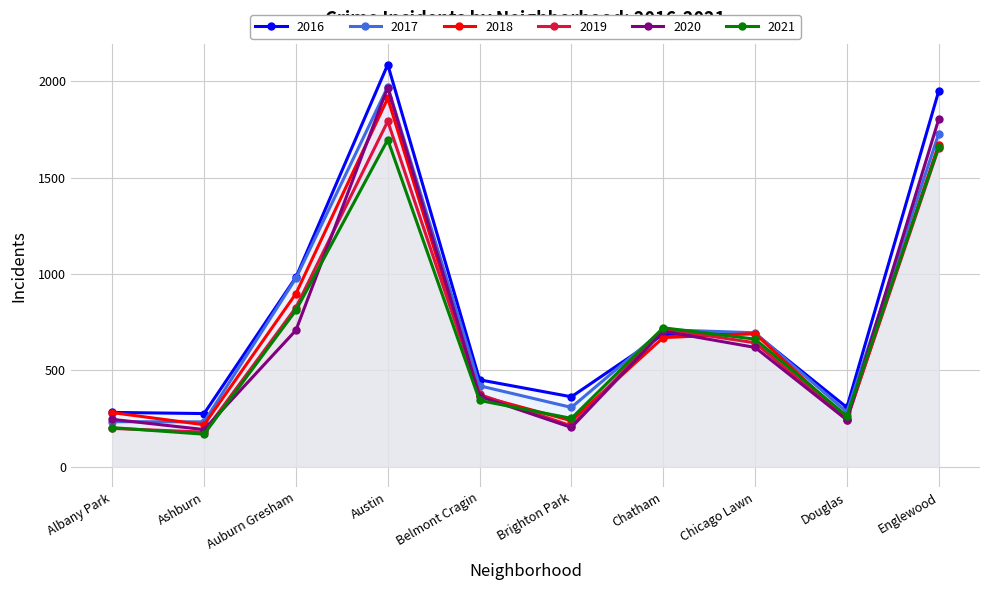

What is the smallest value displayed?

169